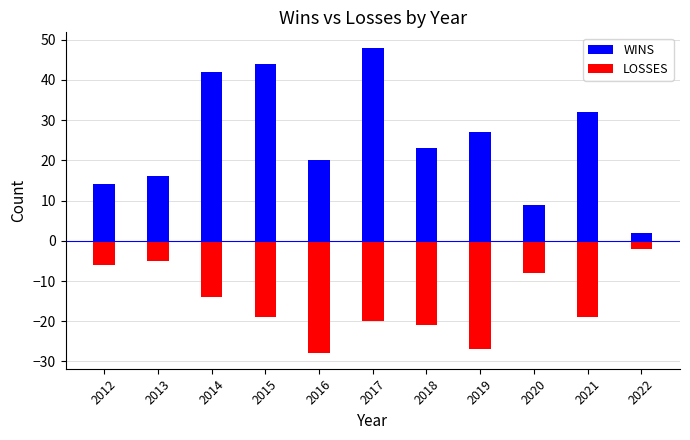

Reading right to left, what are all the values shown in this chart?

WINS: 2	32	9	27	23	48	20	44	42	16	14
LOSSES: 2	19	8	27	21	20	28	19	14	5	6